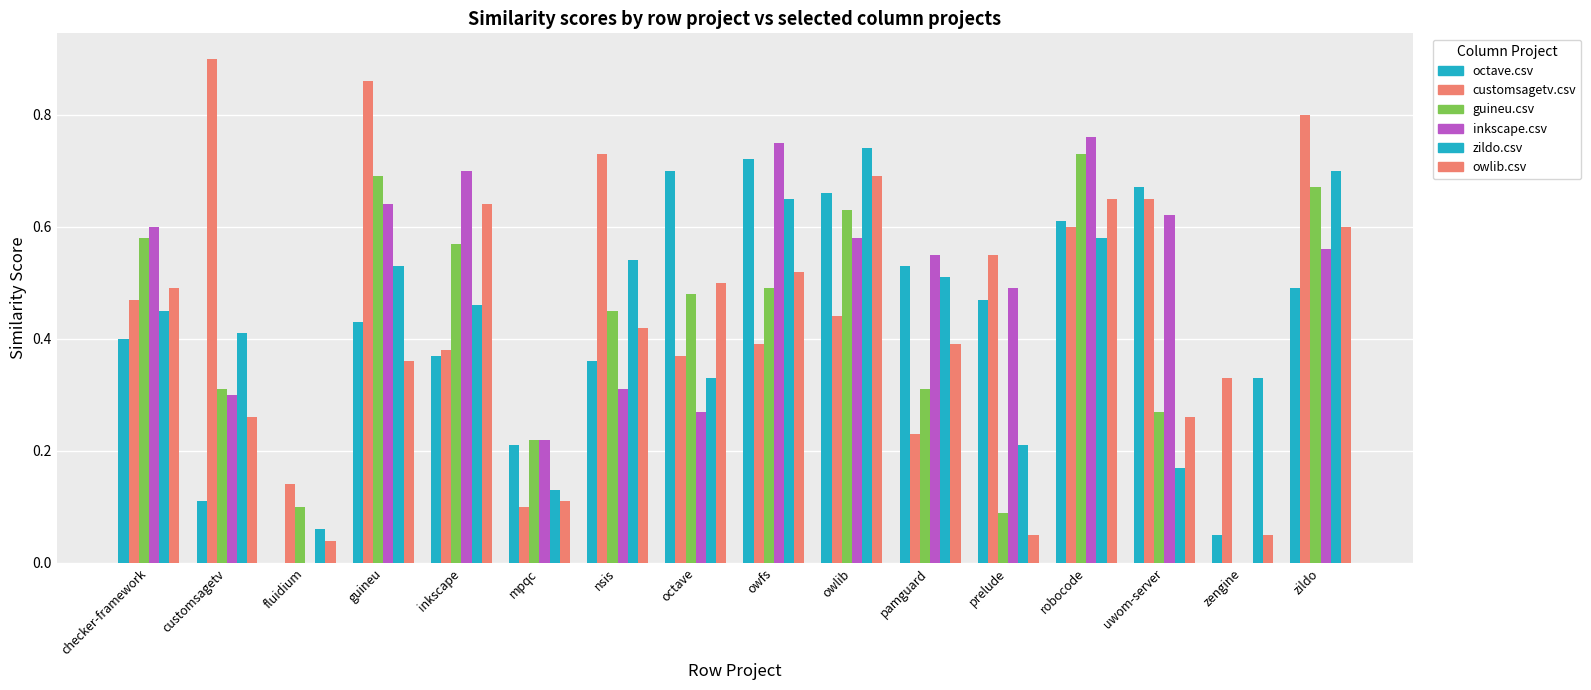

Reading left to right, list all the values displayed in this chart.

octave.csv: 0.4	0.1	0.0	0.4	0.4	0.2	0.4	0.7	0.7	0.7	0.5	0.5	0.6	0.7	0.1	0.5
customsagetv.csv: 0.5	0.9	0.1	0.9	0.4	0.1	0.7	0.4	0.4	0.4	0.2	0.6	0.6	0.7	0.3	0.8
guineu.csv: 0.6	0.3	0.1	0.7	0.6	0.2	0.5	0.5	0.5	0.6	0.3	0.1	0.7	0.3	0.0	0.7
inkscape.csv: 0.6	0.3	0.0	0.6	0.7	0.2	0.3	0.3	0.8	0.6	0.6	0.5	0.8	0.6	0.0	0.6
zildo.csv: 0.5	0.4	0.1	0.5	0.5	0.1	0.5	0.3	0.7	0.7	0.5	0.2	0.6	0.2	0.3	0.7
owlib.csv: 0.5	0.3	0.0	0.4	0.6	0.1	0.4	0.5	0.5	0.7	0.4	0.1	0.7	0.3	0.1	0.6